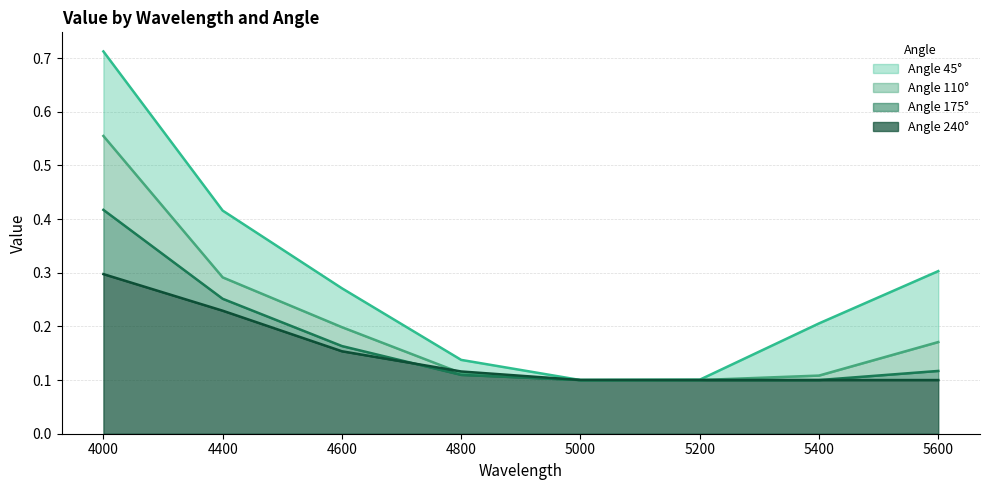

What is the sum of all 110 values?

1.6